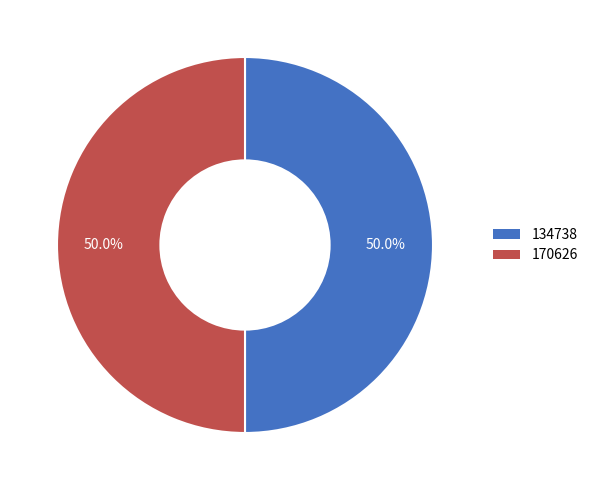

Do 134738 and 170626 together represent more than half of the pie?

Yes